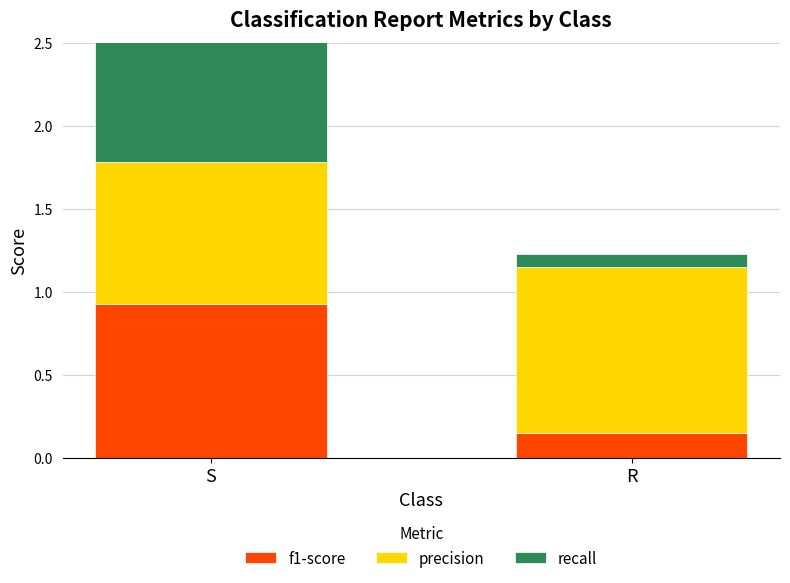

Which category has the lowest value across all series?

R